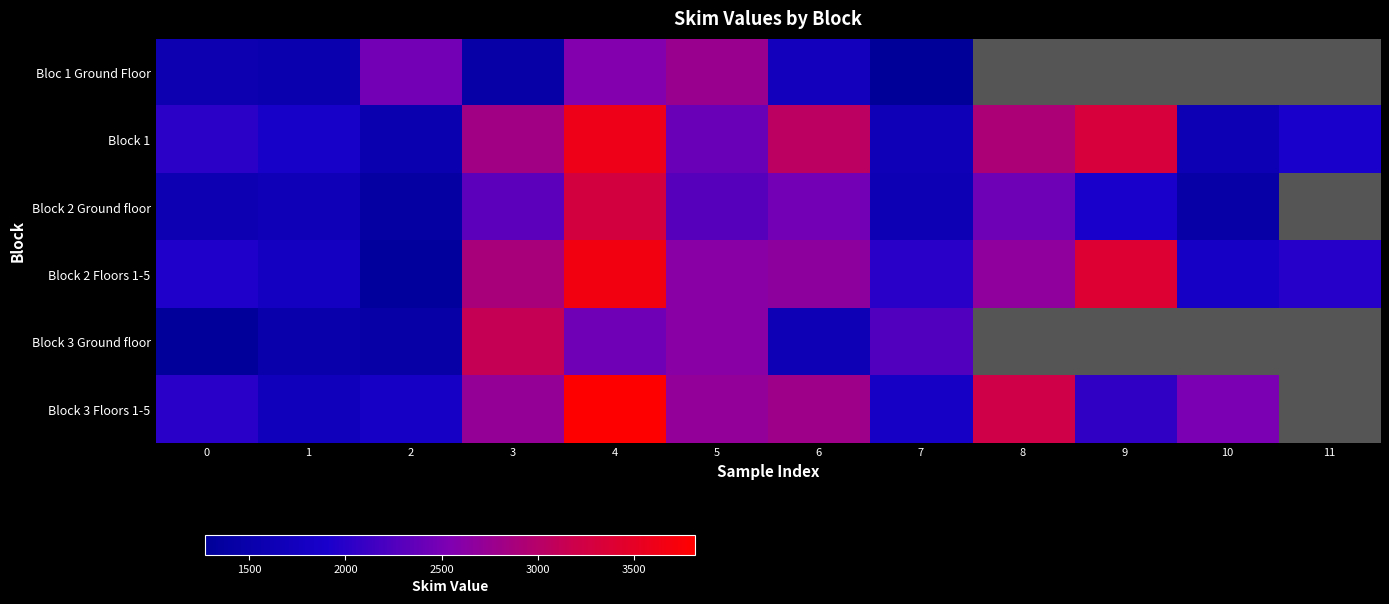

Is it true that Block 1 equals 3599.0 at 4?

True